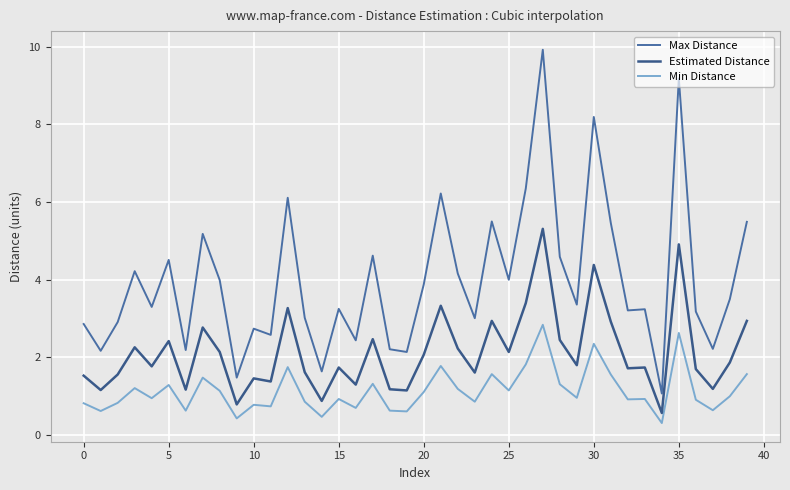

At which category is the sum across all series the highest?

27